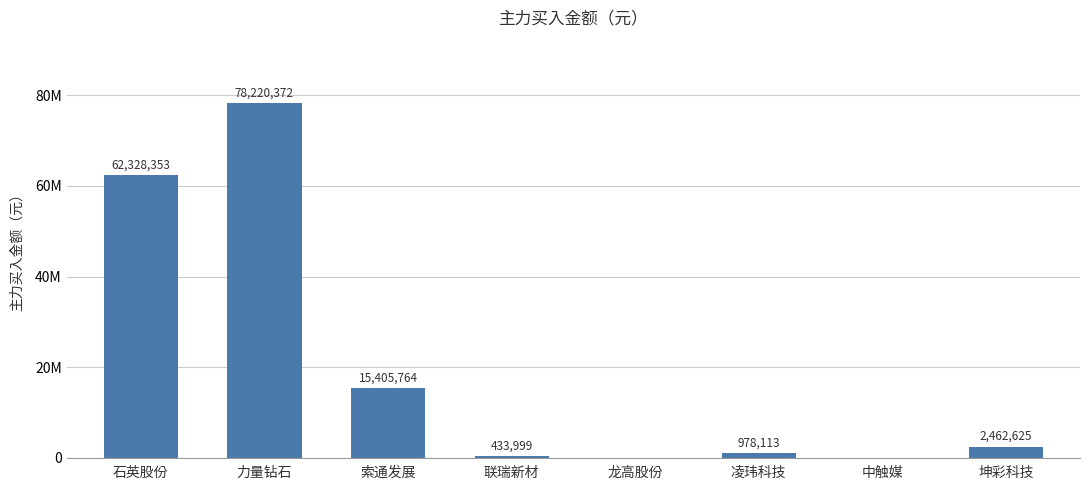

Which has a higher value, 凌玮科技 or 石英股份?

石英股份